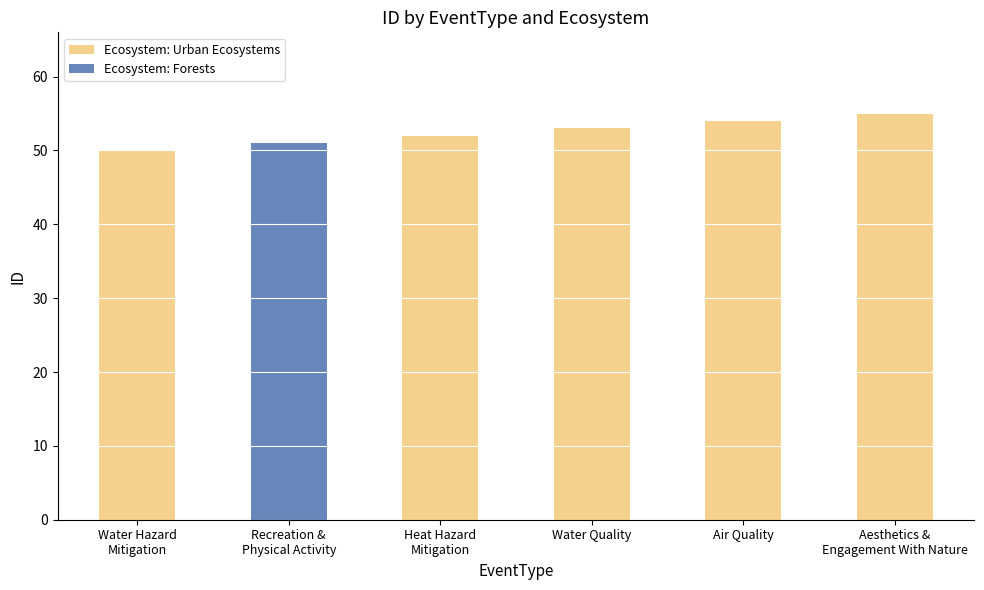

Count the number of categories in the chart.

6